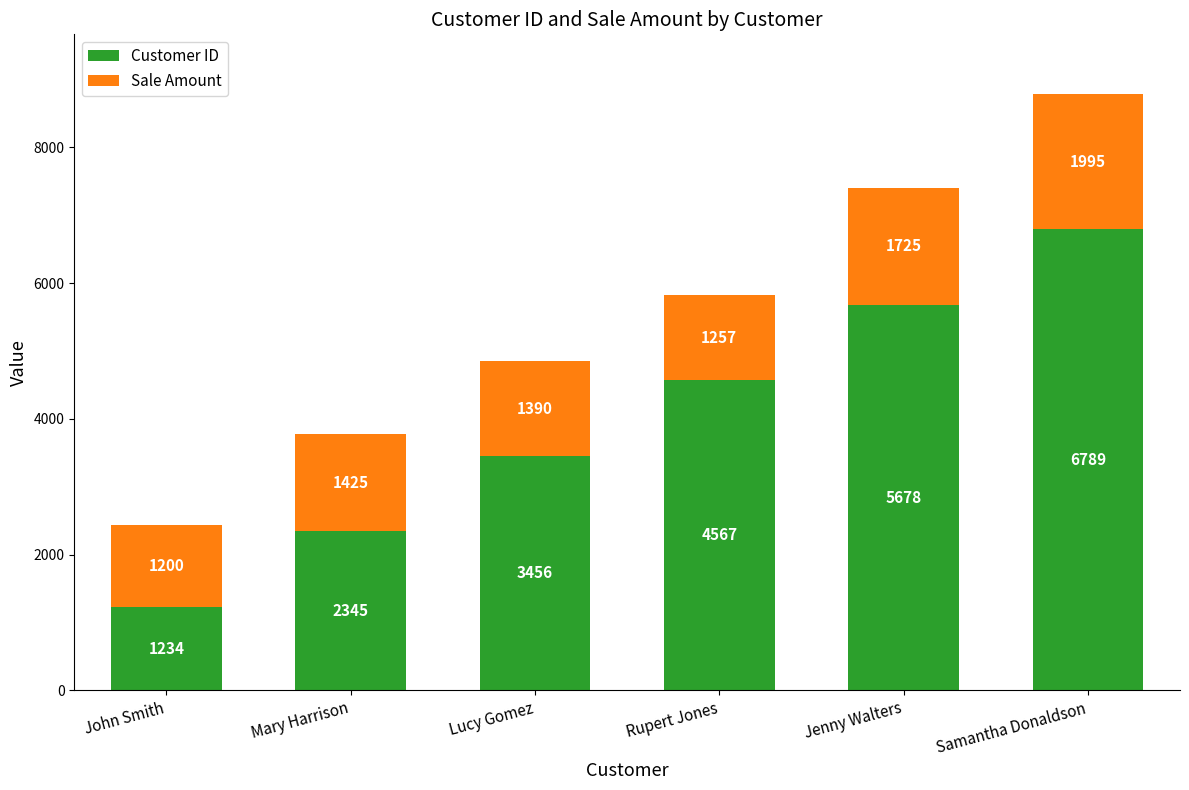

How many Customer ID values are between 2345 and 5678?

4